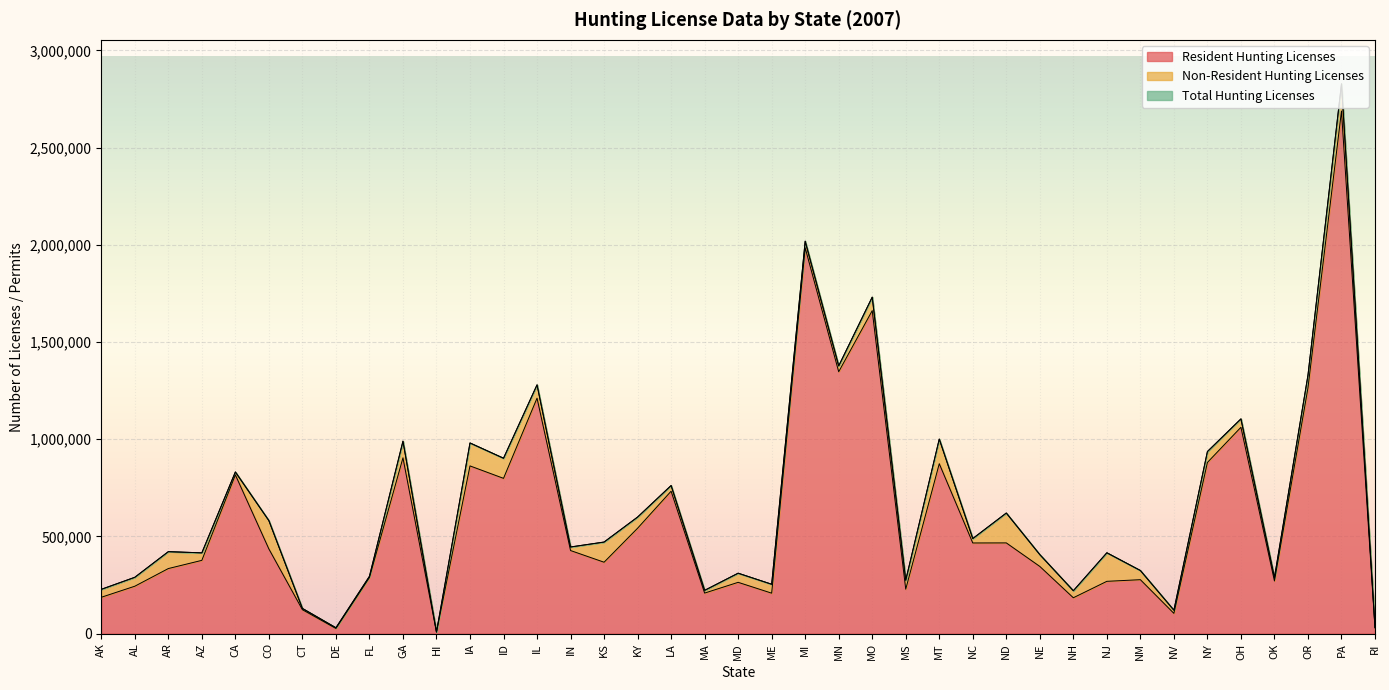

Rank the categories by Resident Hunting Licenses value from highest to lowest.

PA, MI, MO, MN, OR, IL, OH, GA, NY, MT, IA, CA, ID, LA, KY, ND, NC, CO, IN, AZ, KS, NE, AR, FL, NM, OK, NJ, MD, AL, MS, MA, ME, AK, NH, CT, NV, RI, DE, HI